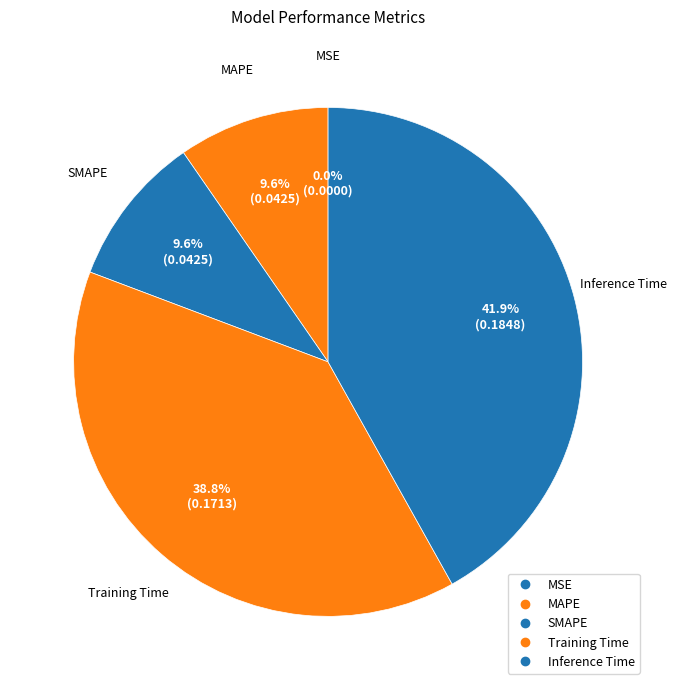

Rank the categories by value from highest to lowest.

Inference Time, Training Time, SMAPE, MAPE, MSE